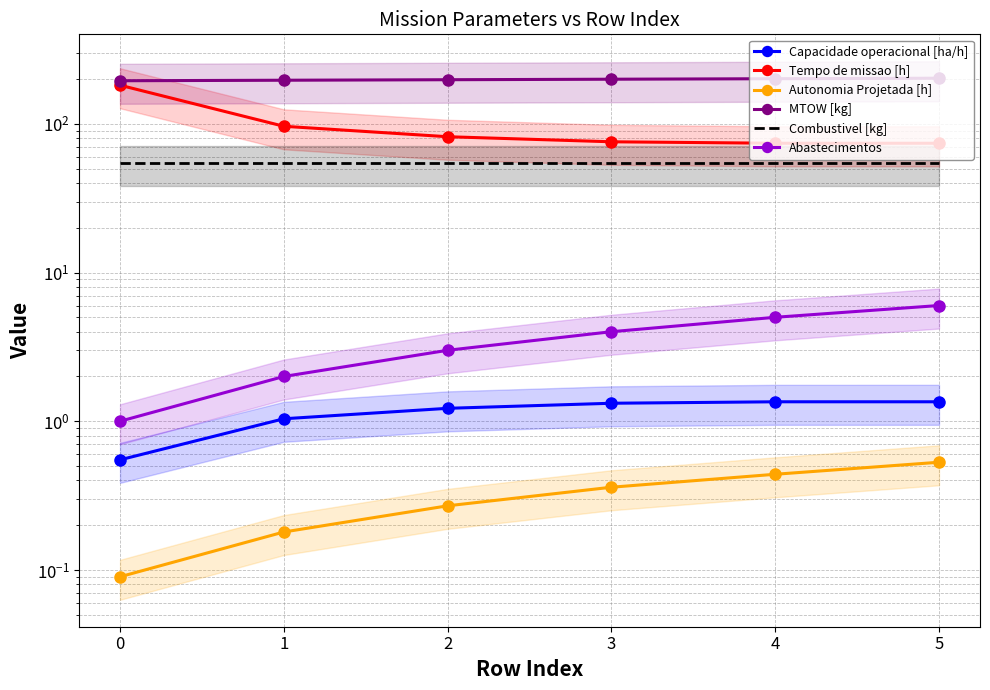

What is the value of the Combustivel [kg] point at the 6th from the left?

54.4